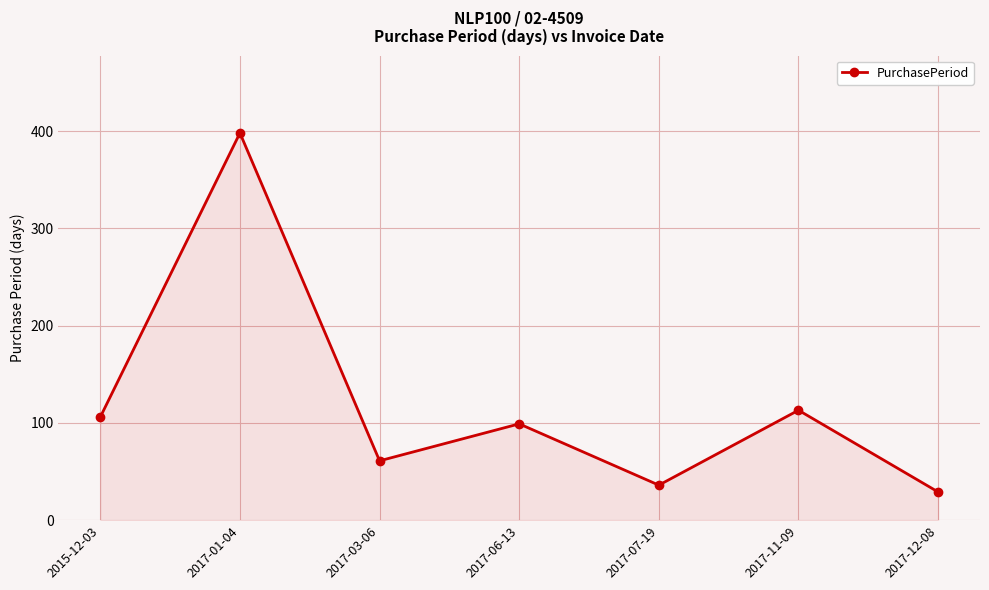

True or false: there are more than 2 points higher than both neighbors.

True